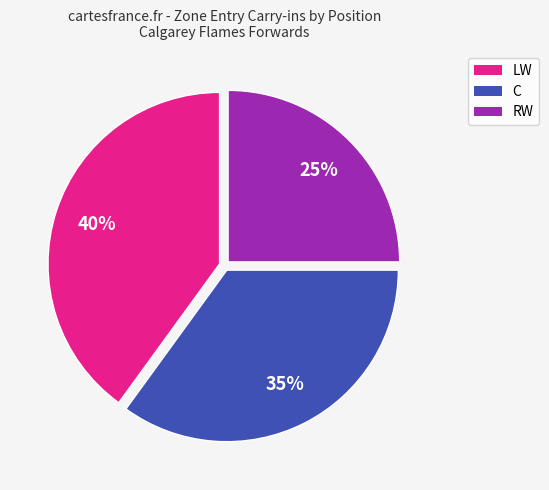

Which category has the smallest portion of the pie?

RW